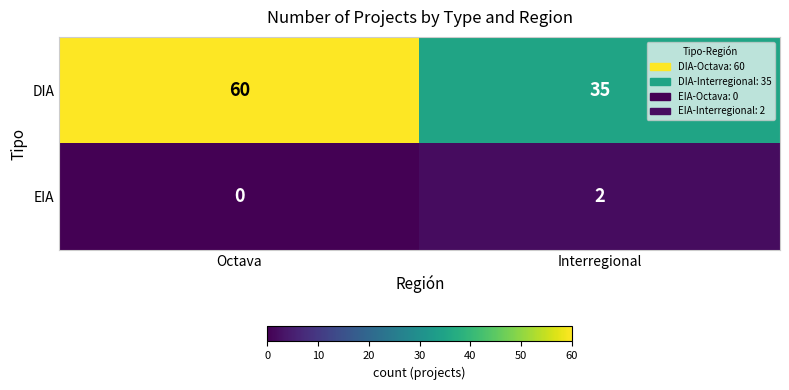

List the series in order of their overall mean, lowest first.

EIA, DIA